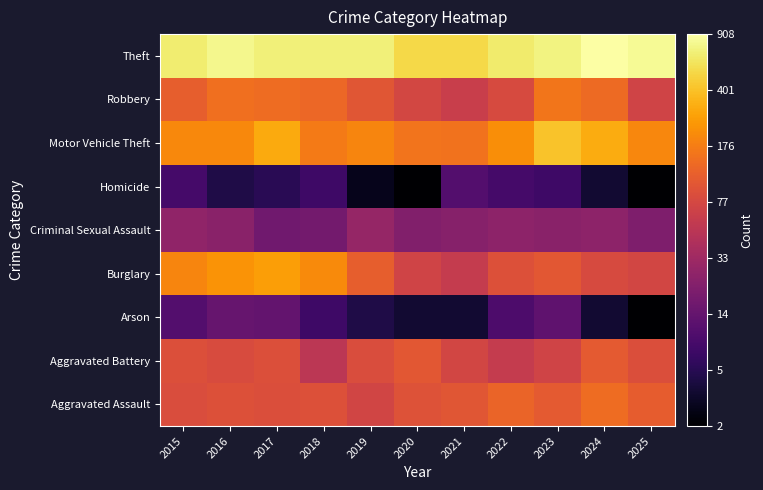

Reading right to left, extract all data points from this chart.

Aggravated Assault: 2025=4.7	2024=4.9	2023=4.7	2022=4.8	2021=4.6	2020=4.5	2019=4.3	2018=4.5	2017=4.5	2016=4.5	2015=4.5
Aggravated Battery: 2025=4.5	2024=4.7	2023=4.3	2022=4.1	2021=4.3	2020=4.6	2019=4.5	2018=4.0	2017=4.5	2016=4.4	2015=4.5
Arson: 2025=1.1	2024=1.6	2023=2.6	2022=2.4	2021=1.6	2020=1.6	2019=1.8	2018=2.2	2017=2.7	2016=2.8	2015=2.5
Burglary: 2025=4.3	2024=4.4	2023=4.6	2022=4.5	2021=4.1	2020=4.3	2019=4.7	2018=5.4	2017=5.6	2016=5.5	2015=5.3
Criminal Sexual Assault: 2025=3.1	2024=3.3	2023=3.3	2022=3.3	2021=3.2	2020=3.1	2019=3.4	2018=2.9	2017=2.9	2016=3.3	2015=3.3
Homicide: 2025=1.1	2024=1.6	2023=2.2	2022=2.3	2021=2.5	2020=1.1	2019=1.4	2018=2.2	2017=1.9	2016=1.8	2015=2.3
Motor Vehicle Theft: 2025=5.3	2024=5.8	2023=6.0	2022=5.4	2021=5.0	2020=5.1	2019=5.3	2018=5.2	2017=5.7	2016=5.3	2015=5.3
Robbery: 2025=4.3	2024=4.9	2023=5.1	2022=4.4	2021=4.2	2020=4.3	2019=4.6	2018=4.9	2017=4.9	2016=5.0	2015=4.8
Theft: 2025=6.7	2024=6.8	2023=6.6	2022=6.5	2021=6.3	2020=6.3	2019=6.6	2018=6.6	2017=6.6	2016=6.7	2015=6.5